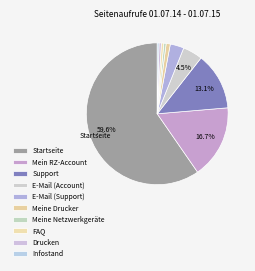

What is the largest slice in the pie chart?

Startseite